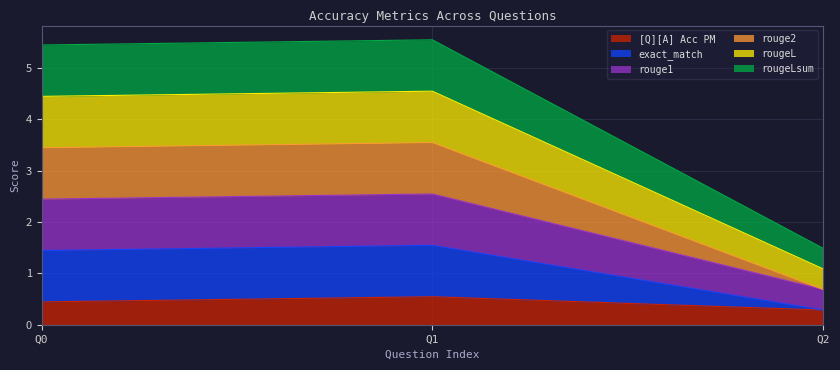

True or false: [Q][A] Acc PM has a value of 0.4 at Q0.

True